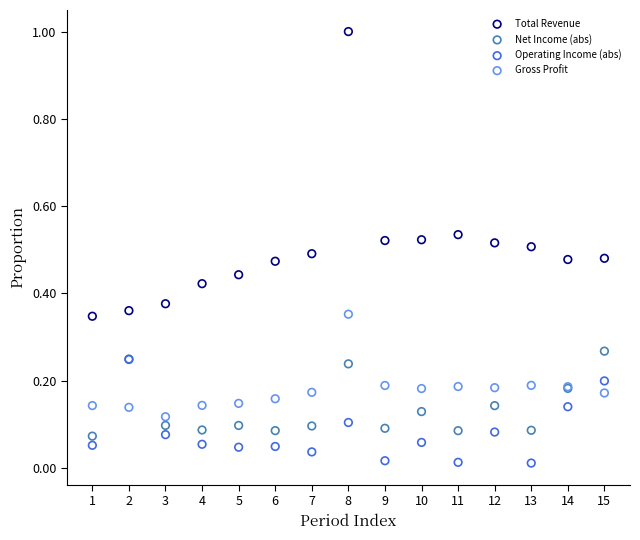

What are all the series names shown in the legend?

Total Revenue, Net Income (abs), Operating Income (abs), Gross Profit